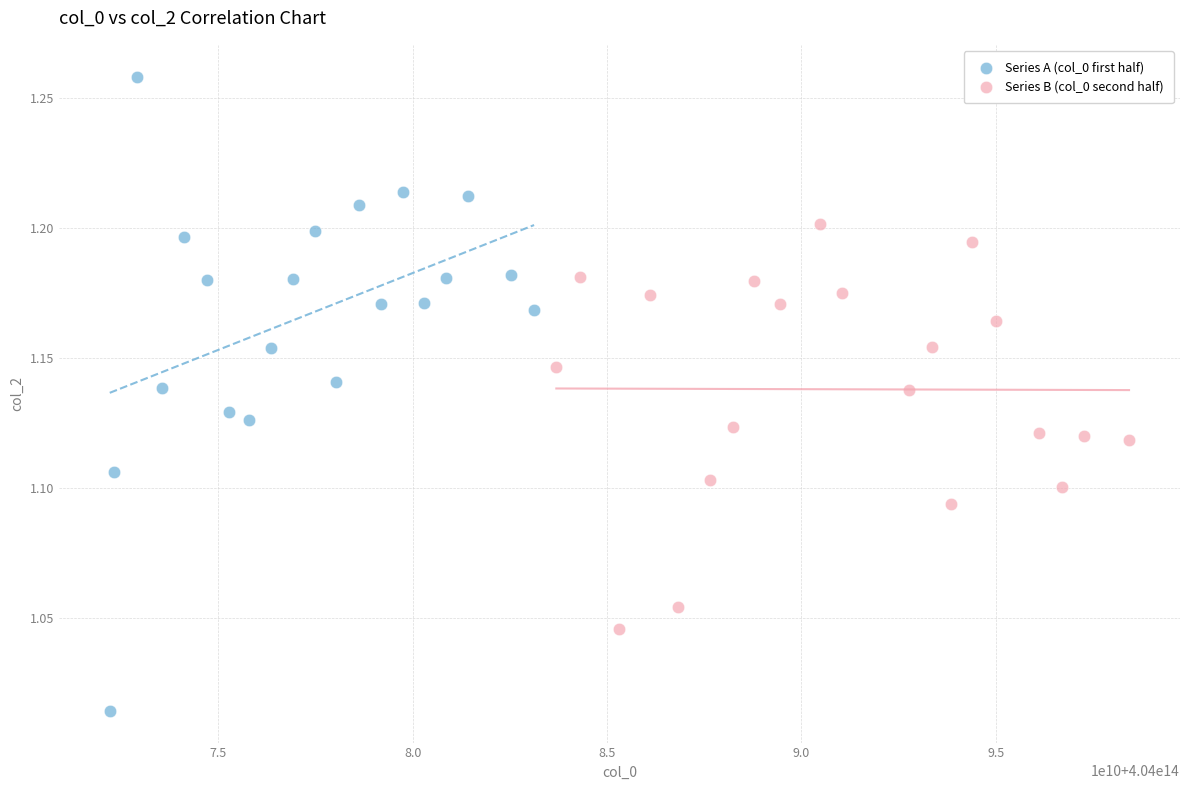

Which series reaches the maximum Y coordinate?

Series A (col_0 first half)